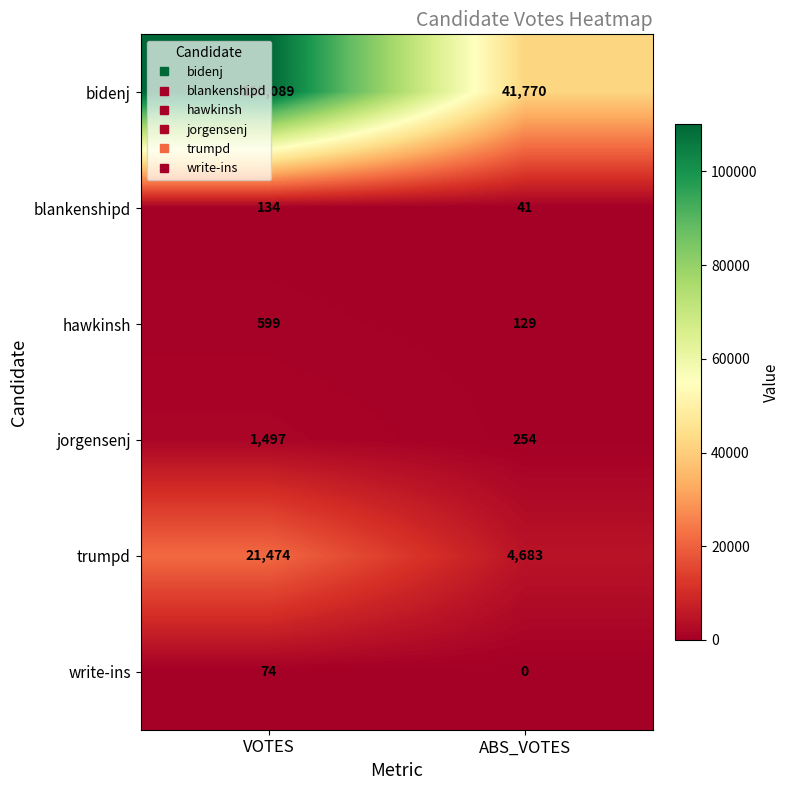

Which series has the largest total across all categories?

bidenj